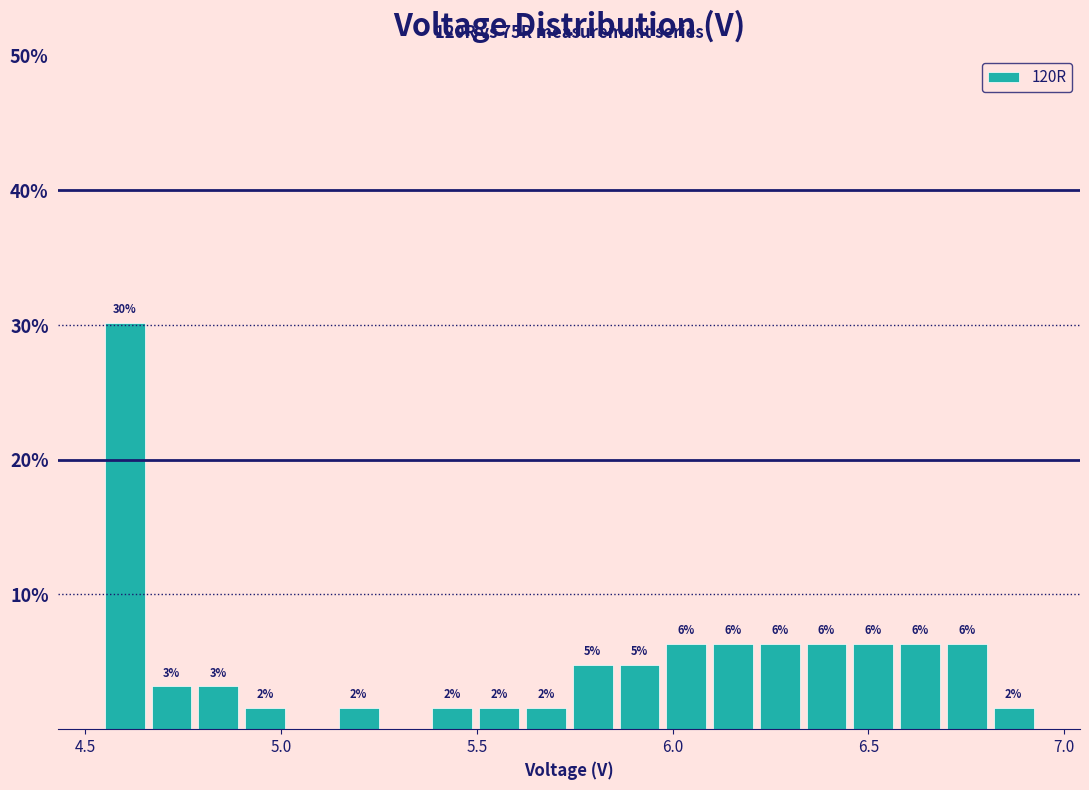

Around what value on the x-axis is the tallest bar? Give the approximate position of its centre, as read against the axis.

4.60